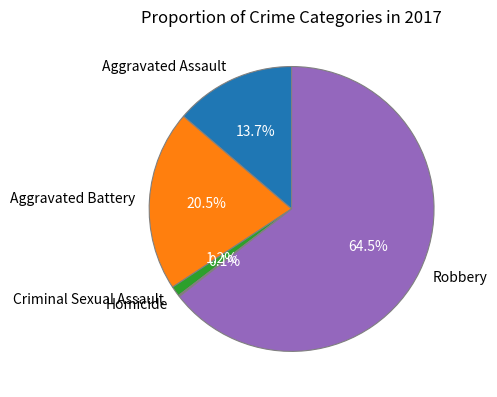

What percentage do Aggravated Assault and Aggravated Battery together represent?

34.2%